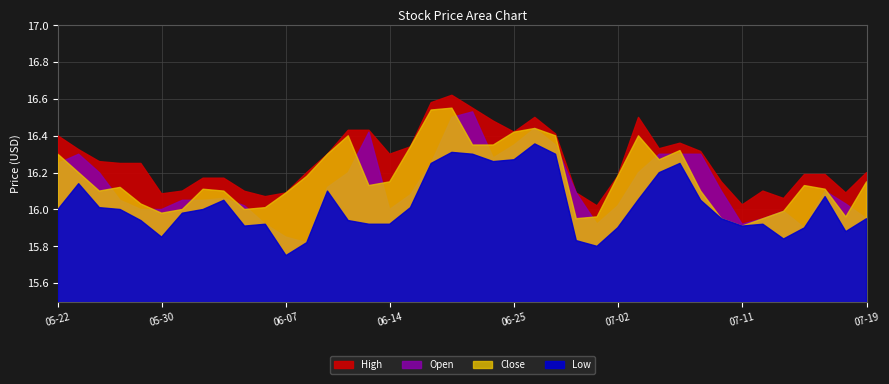

Which category has the highest value in the Close series?

2024-06-20